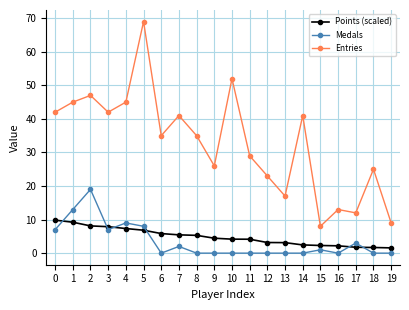

After their last crossing, which series has the higher values: Medals or Points (scaled)?

Points (scaled)